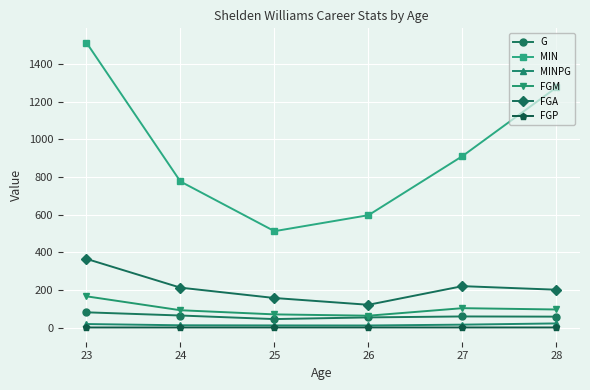

Which series changed the most between 23 and 25?

MIN